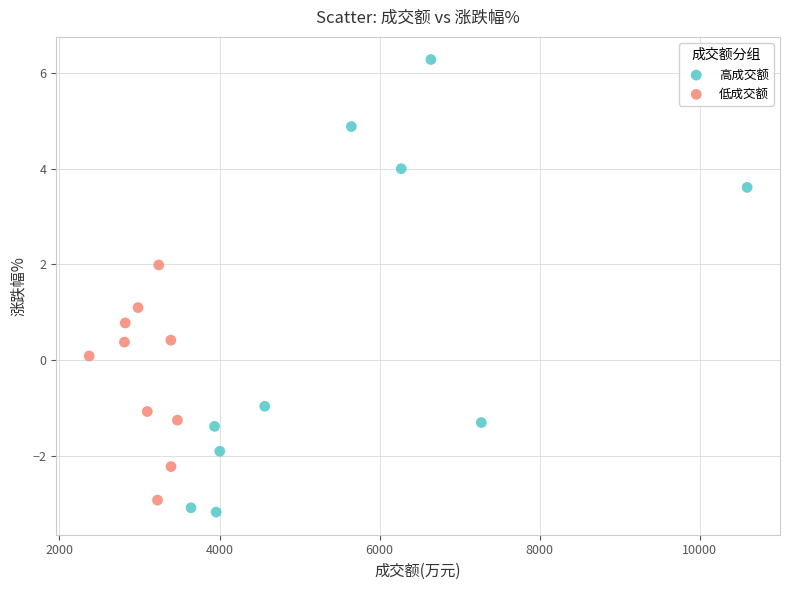

Which series reaches the maximum Y coordinate?

高成交额